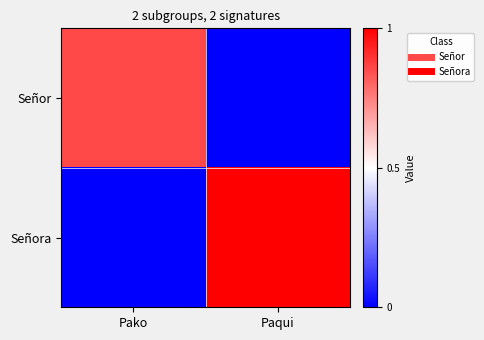

Rank the series by their average value, from lowest to highest.

Señor, Señora